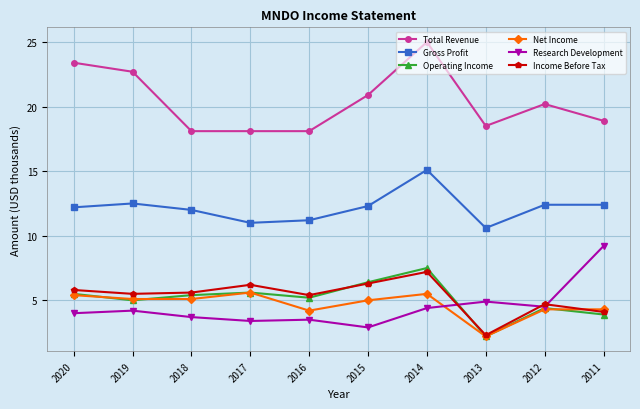

True or false: Total Revenue has more than 1 interior local peaks.

True